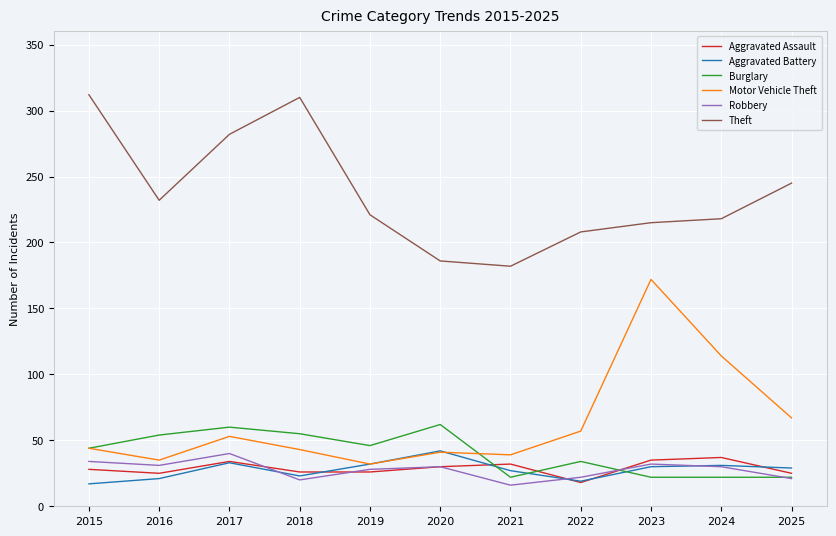

Does the chart display data point markers on the line(s)?

No